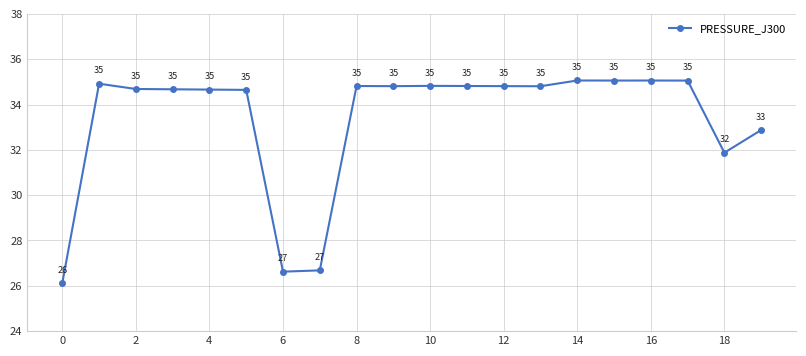

How many interior local valleys (lower than both neighbors) does the data have?

5